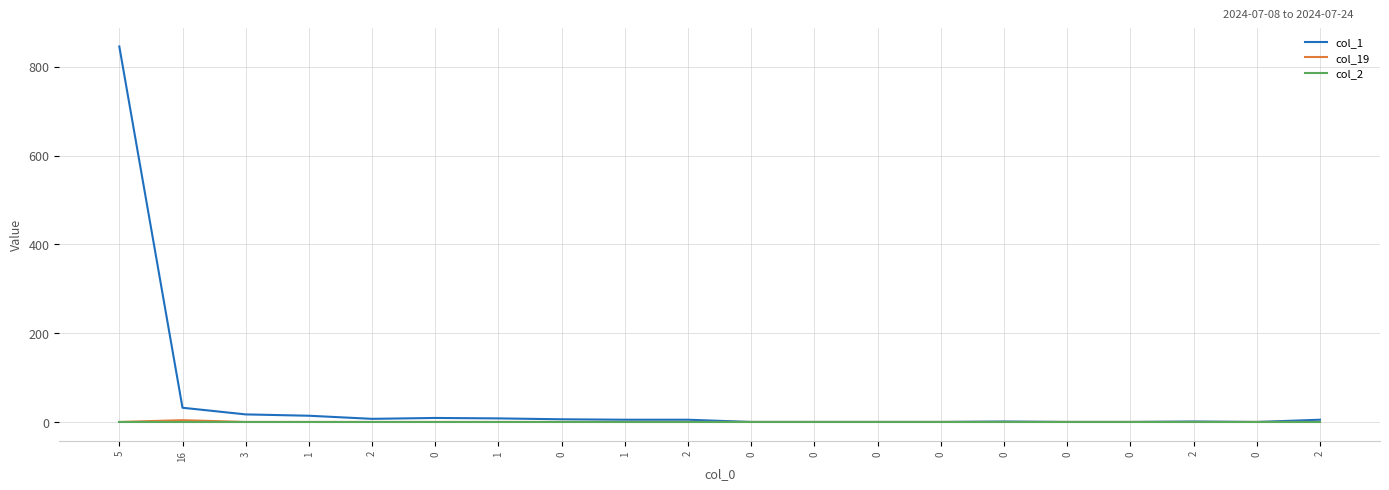

Does the chart have visible grid lines?

Yes